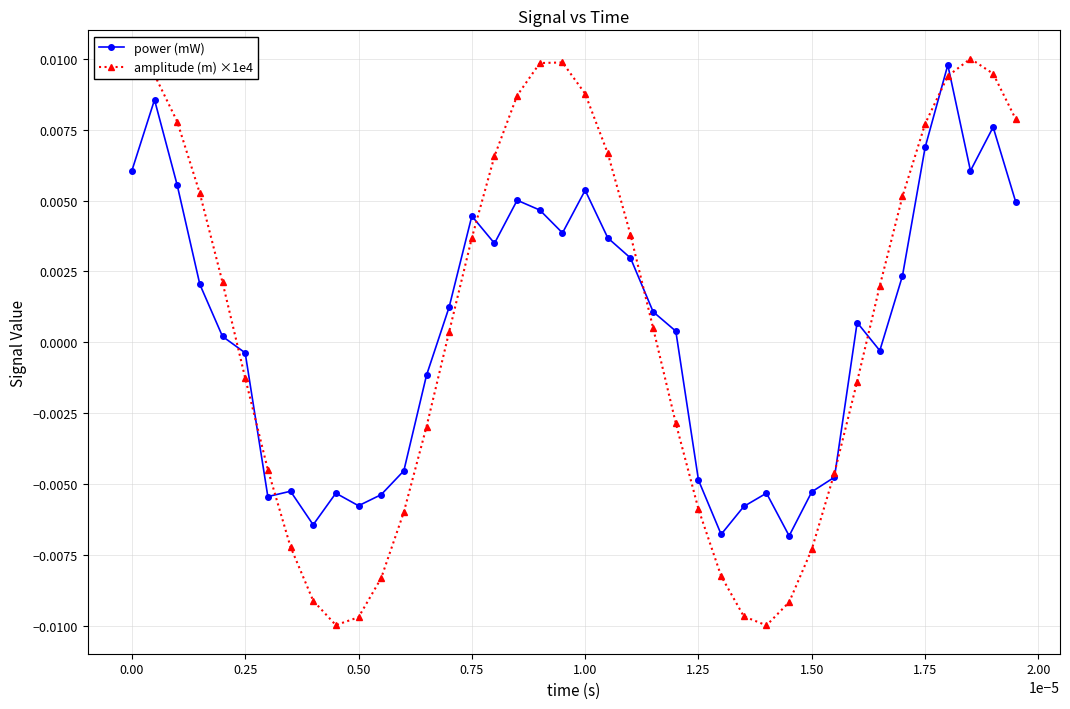

True or false: power (mW) and amplitude (m) ×1e4 cross at least once.

True